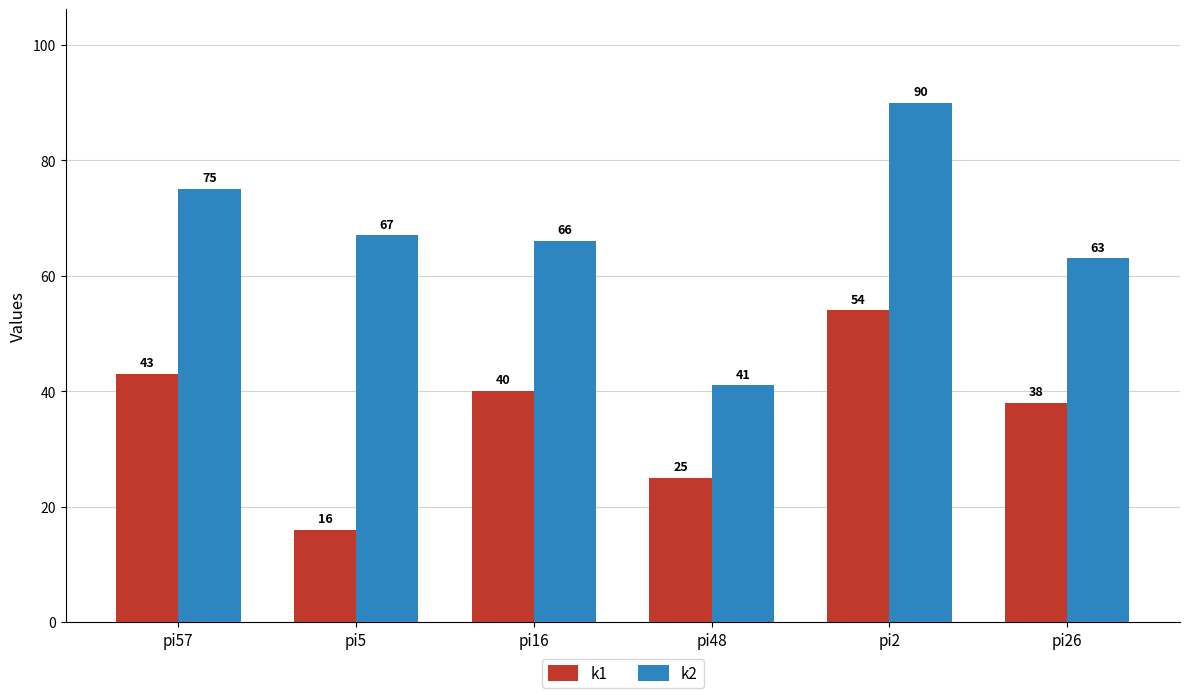

How many groups of bars are there?

6